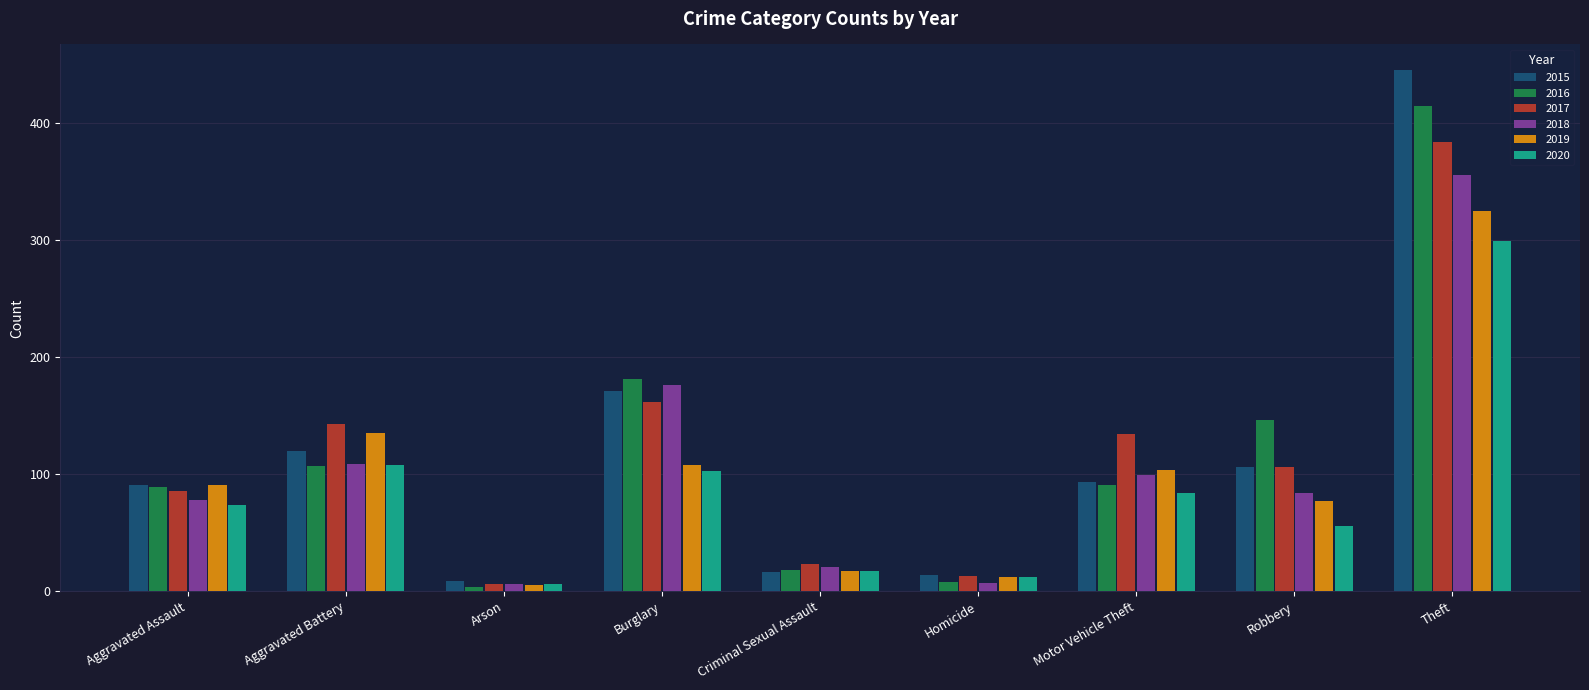

Which category has the highest value in the 2015 series?

Theft